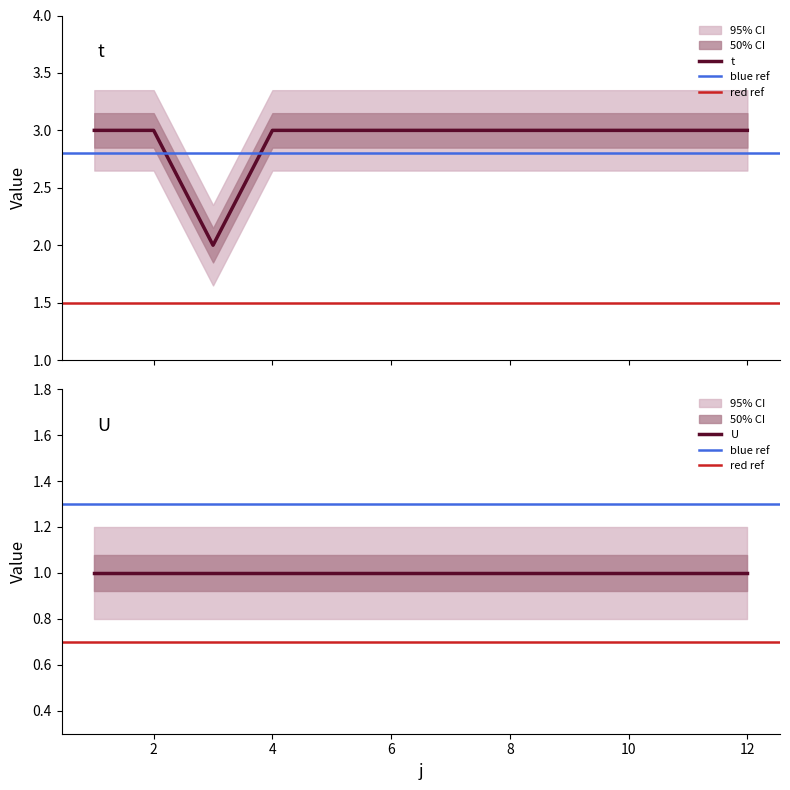

Approximately how many times larger is the value at 12 compared to 11?

1.0